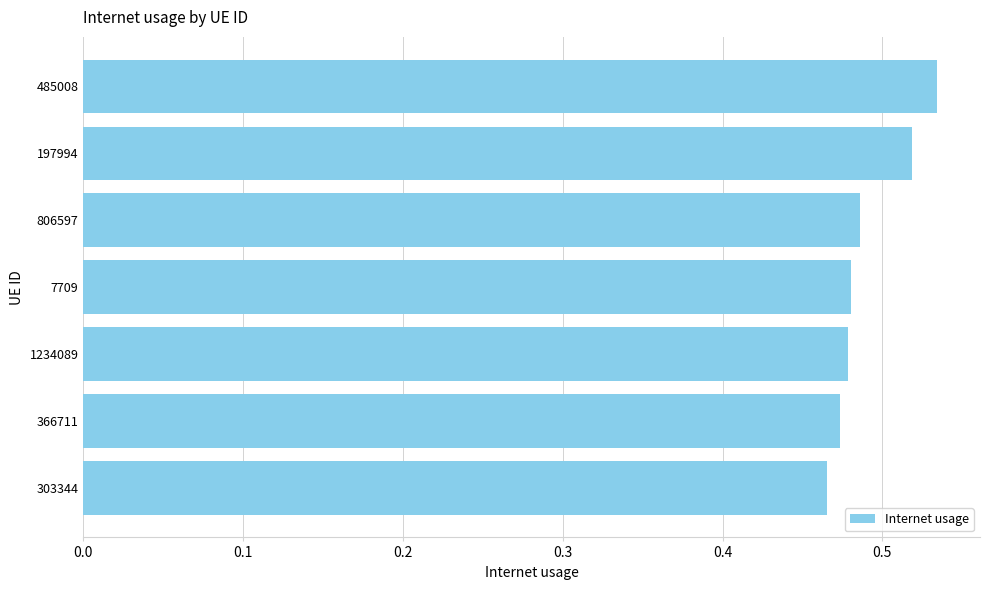

Count the values in the range 0 to 1.

7